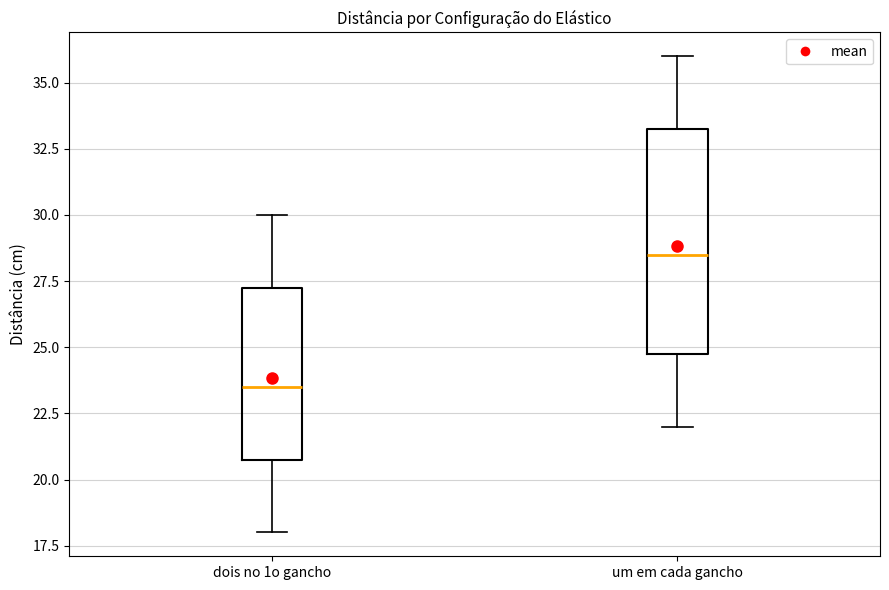

Reading left to right, read every box against the y-axis: the position of its median line, the range the box covers, and the ends of its whiskers. The values are not printed on the chart, so give them approximately, as read against the axis.

dois no 1o gancho: median 23.5, box 21.0 to 27.5, whiskers 18.0 to 30.0
um em cada gancho: median 28.5, box 25.0 to 33.5, whiskers 22.0 to 36.0